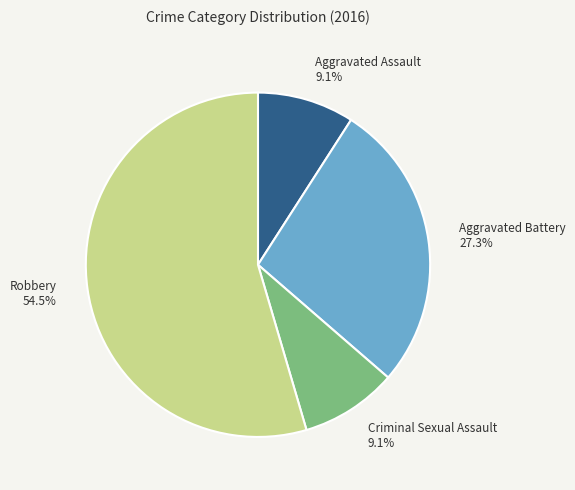

To the nearest percent, what portion does Aggravated Assault represent?

9%